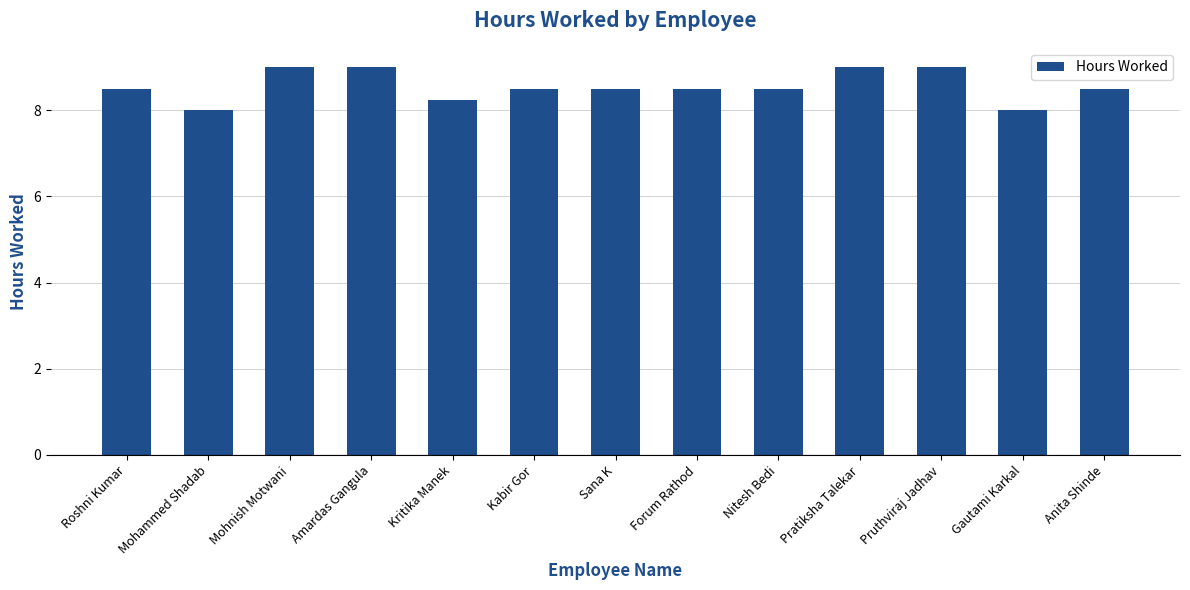

What position from the left is Pratiksha Talekar?

10